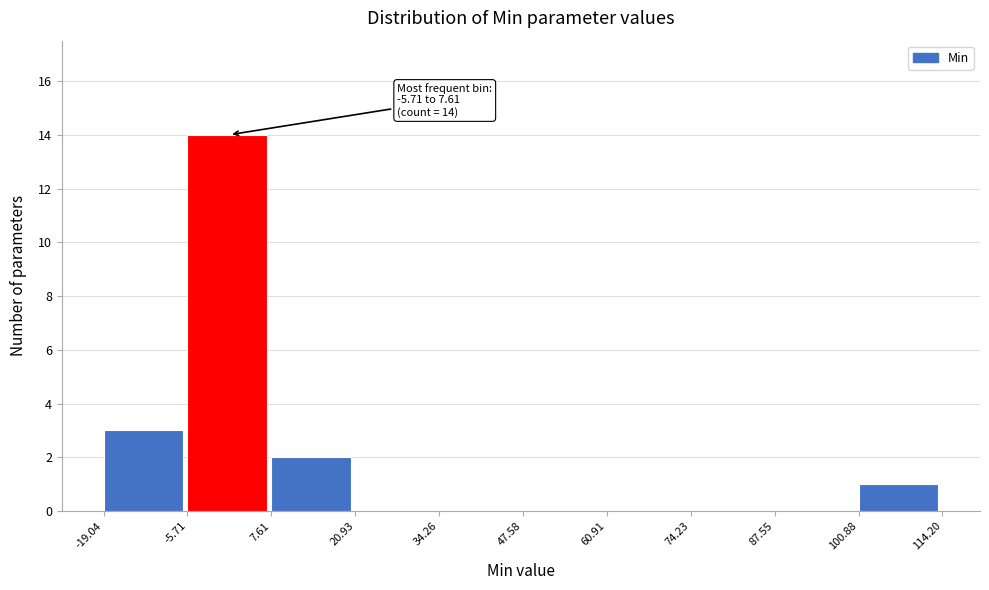

Over which range of the x-axis is the bar tallest?

-5.71 to 7.61